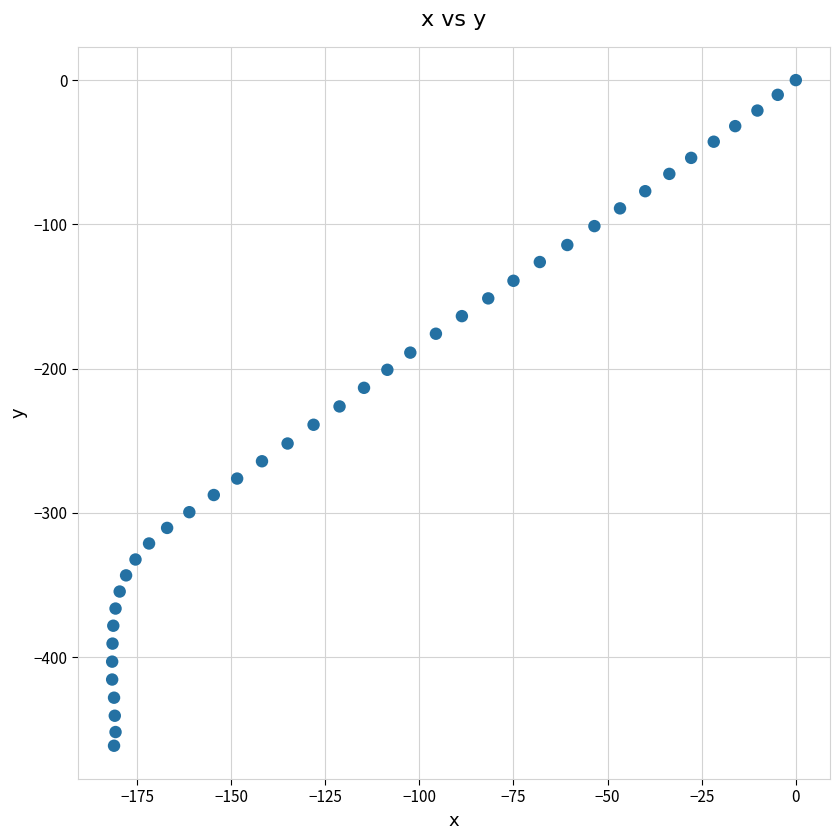

What is the range of X values (max minus min)?

181.6